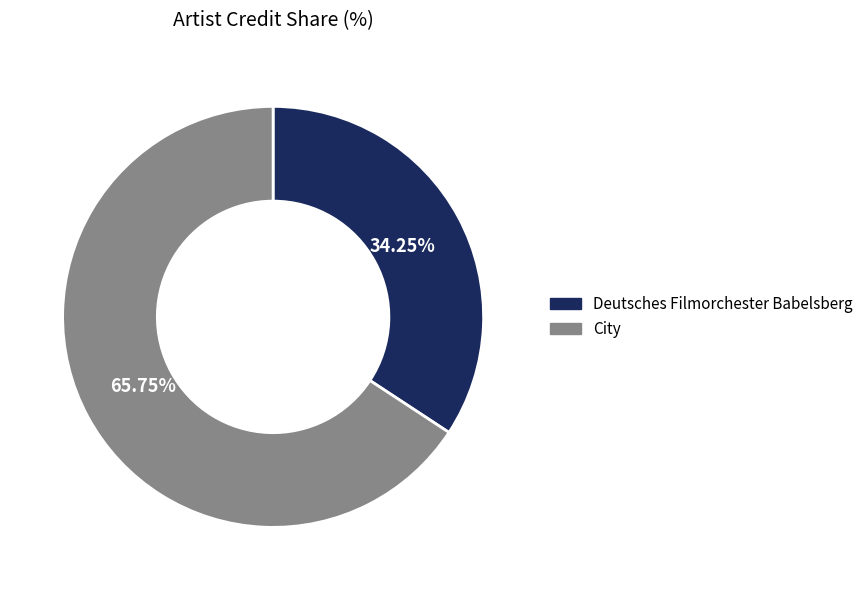

What percentage is the City slice, to the nearest percent?

66%